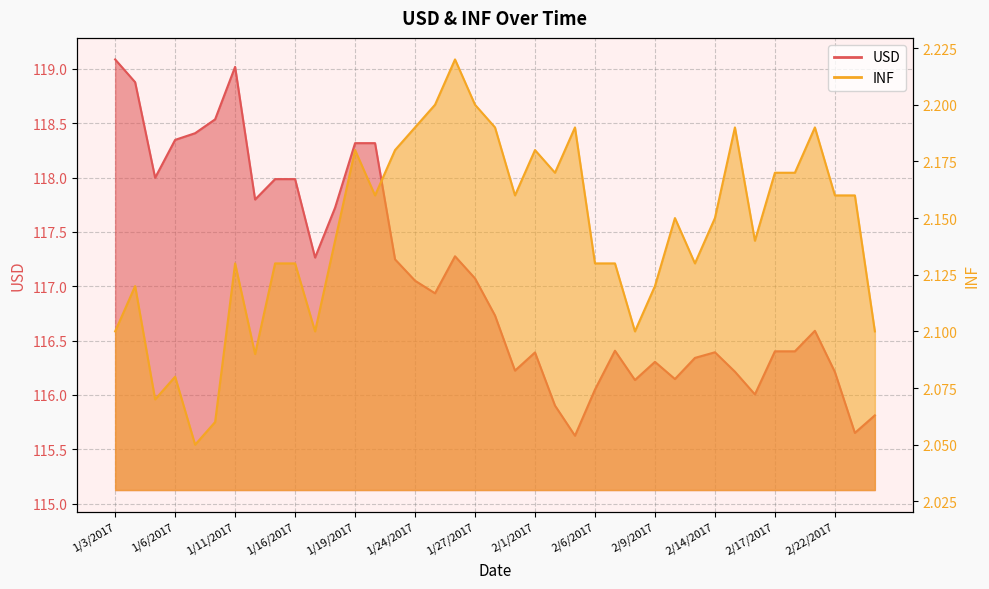

The INF series shows 2.2 at 1/27/2017. True or false?

True